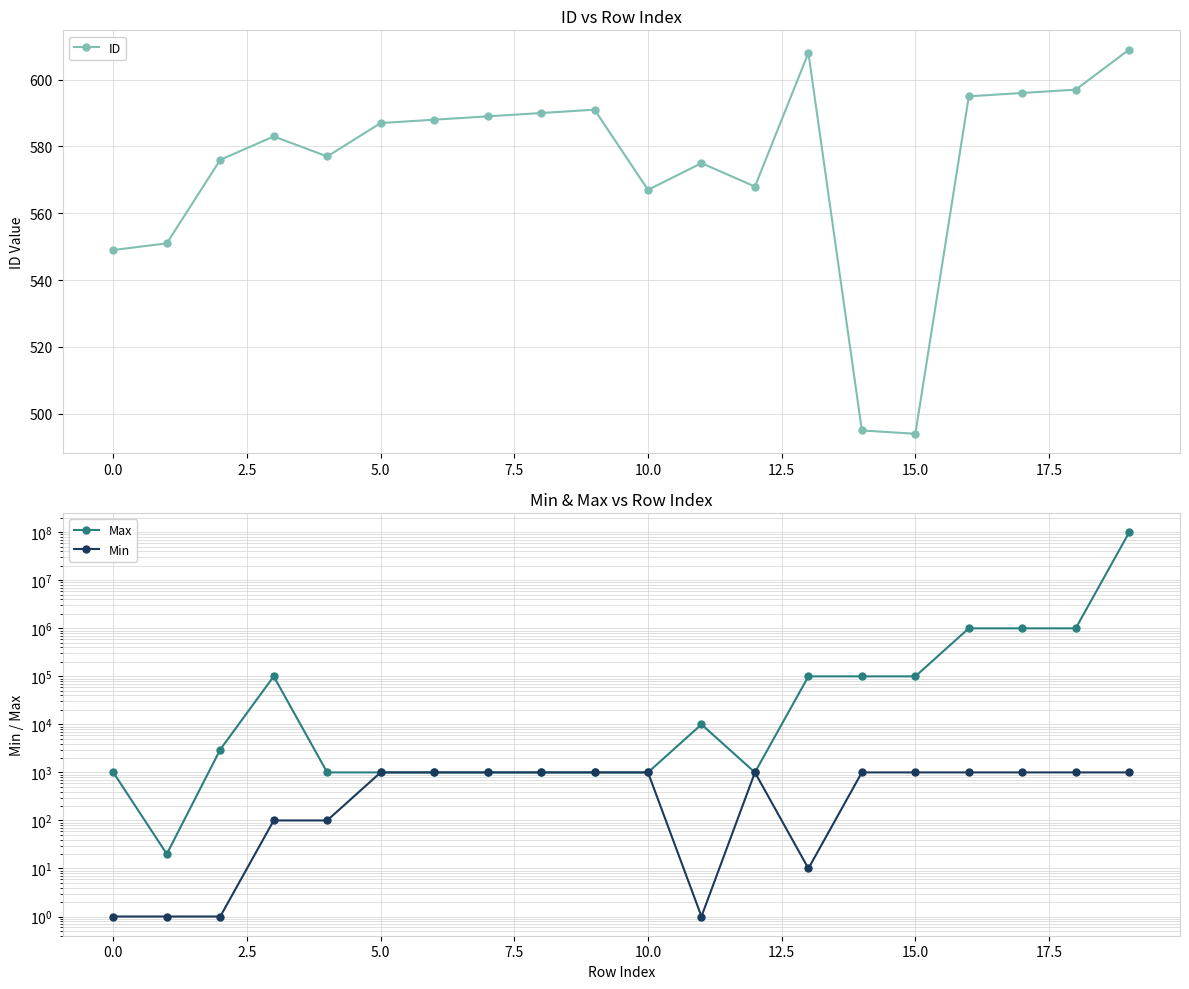

Reading right to left, what are all the values shown in this chart?

ID: 609	597	596	595	494	495	608	568	575	567	591	590	589	588	587	577	583	576	551	549
Max: 100000000	1000000	1000000	1000000	100000	100000	100000	1000	10000	1000	1000	1000	1000	1000	1000	1000	100000	3000	20	1000
Min: 1000	1000	1000	1000	1000	1000	10	1000	1	1000	1000	1000	1000	1000	1000	100	100	1	1	1